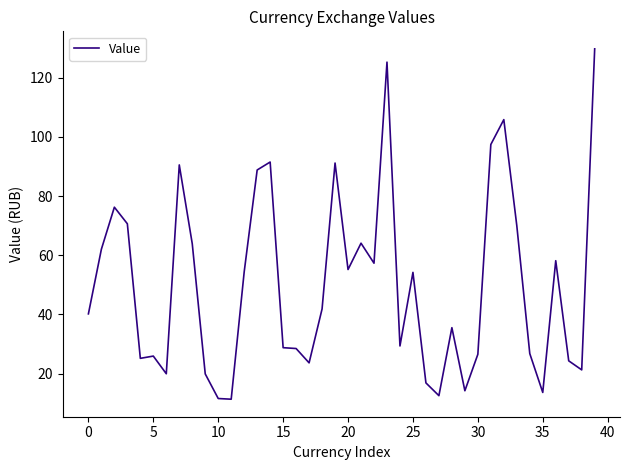

What is the sum of all values?

2004.4